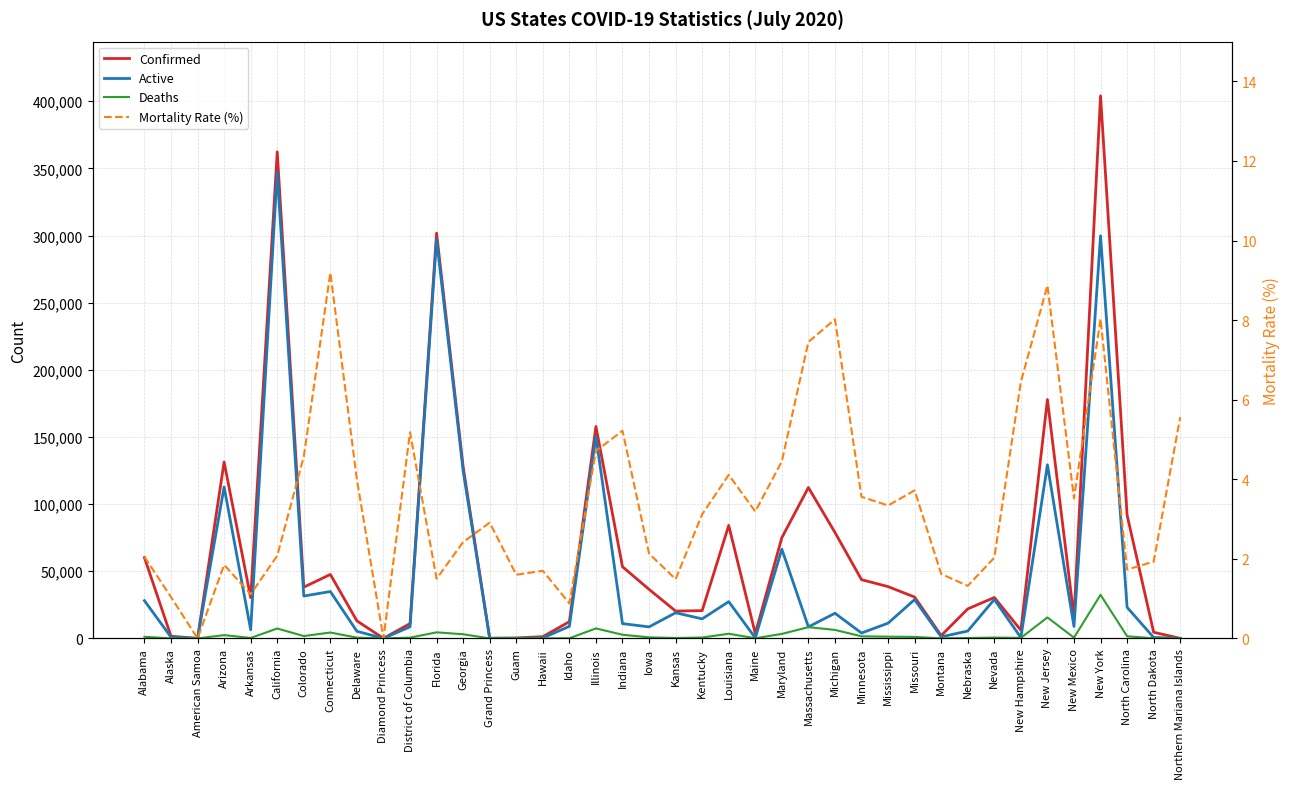

What is the total value across all series at Hawaii?

1664.7